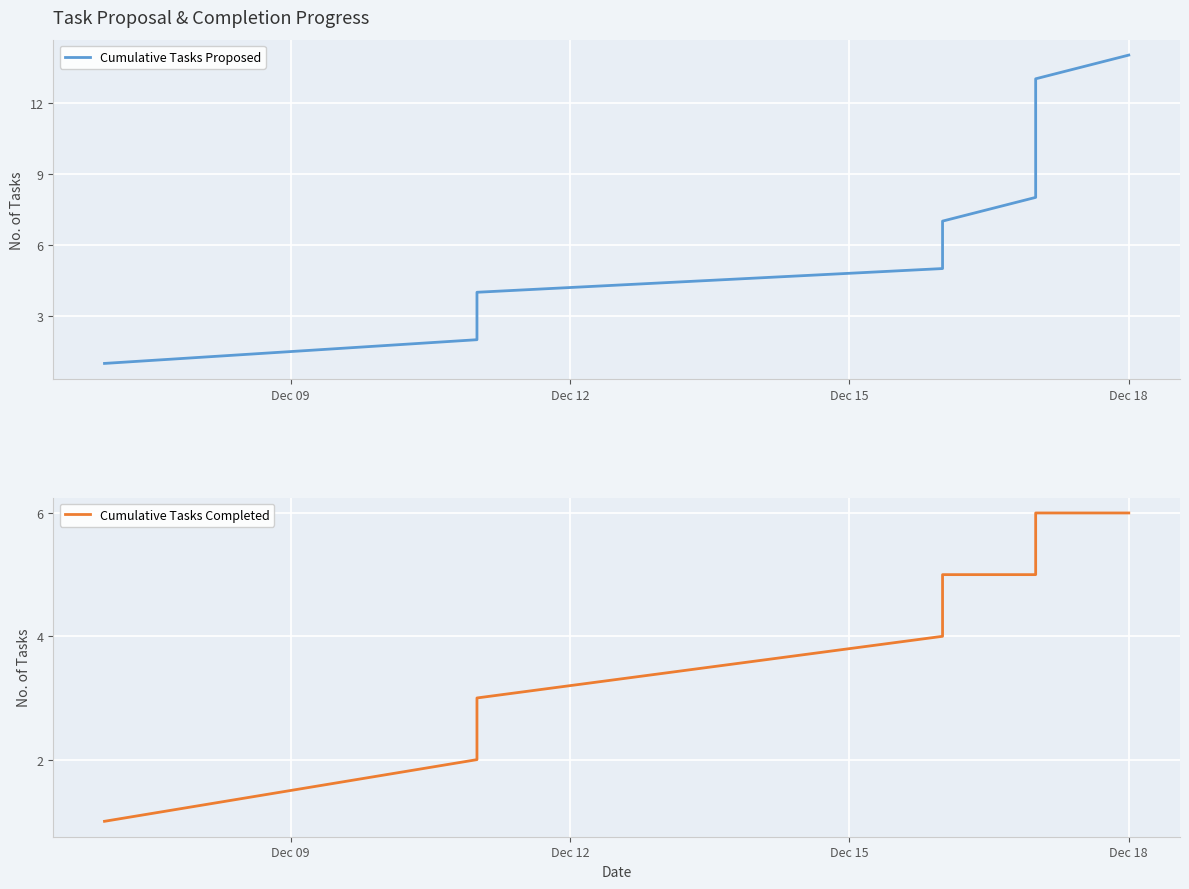

True or false: Cumulative Tasks Completed and Cumulative Tasks Proposed cross at least once.

False